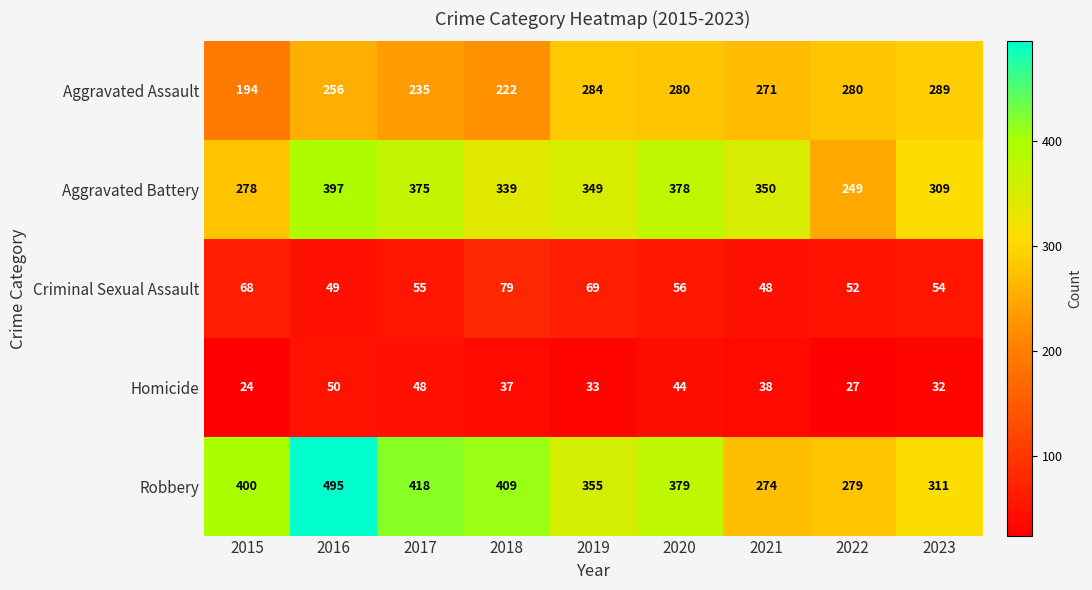

Which series has the largest total across all categories?

Robbery